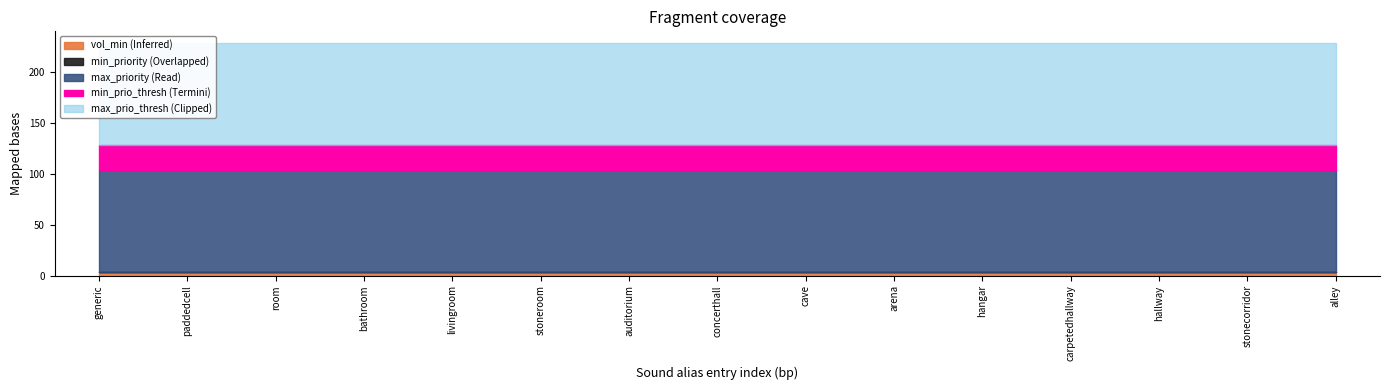

The max_priority series shows 100.0 at paddedcell. True or false?

True